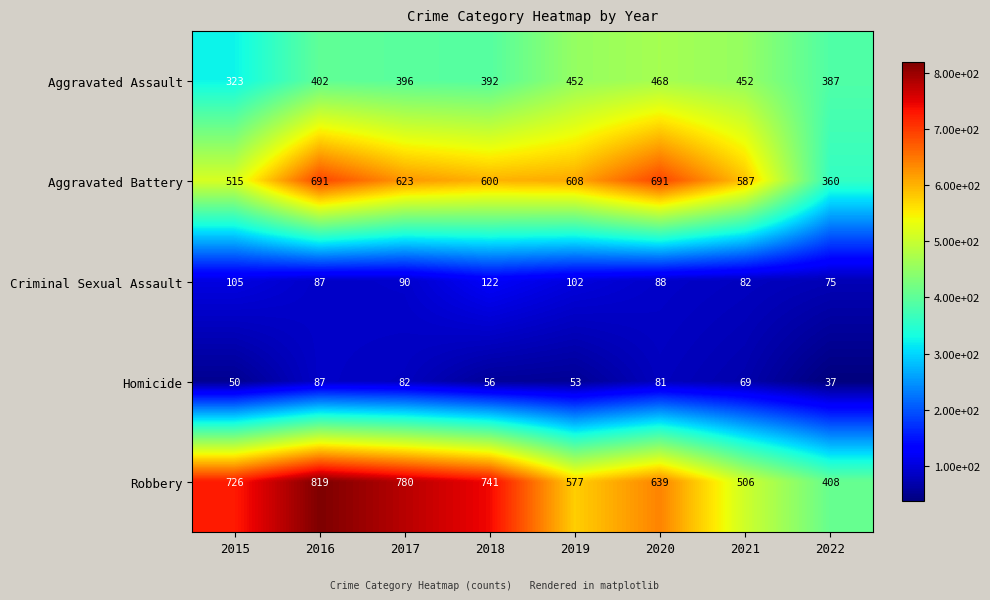

What is the spread (max minus min) of values at 2016?

732